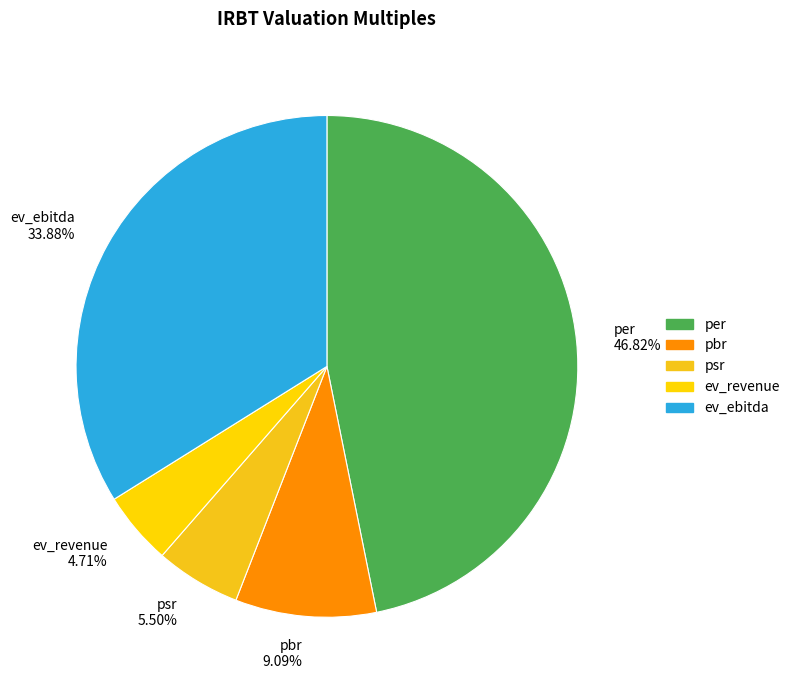

The ev_revenue slice represents 16% of the pie. True or false?

False